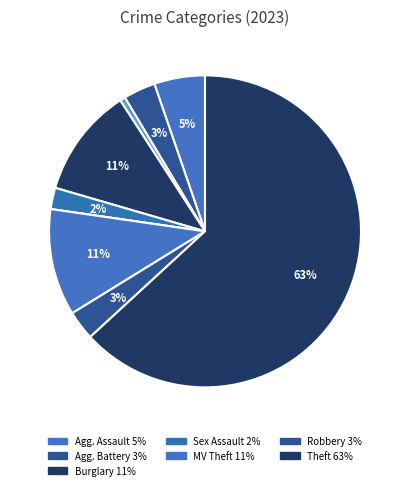

To the nearest percent, what is the average slice percentage?

11%